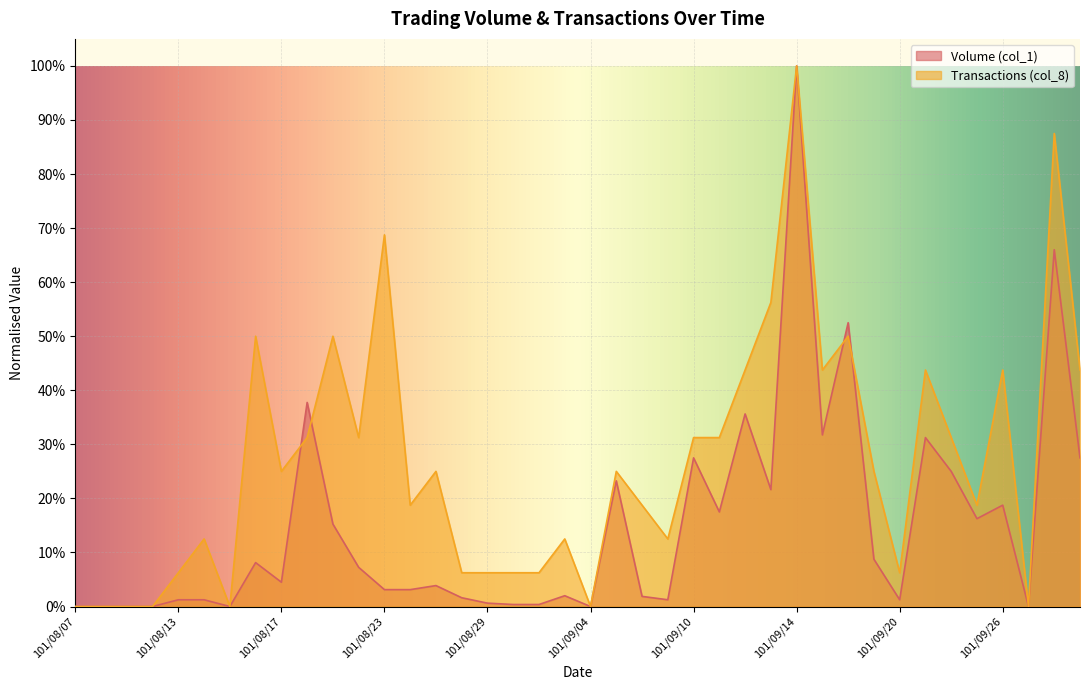

Is it true that Transactions (col_8) equals 0.4 at 101/09/12?

True